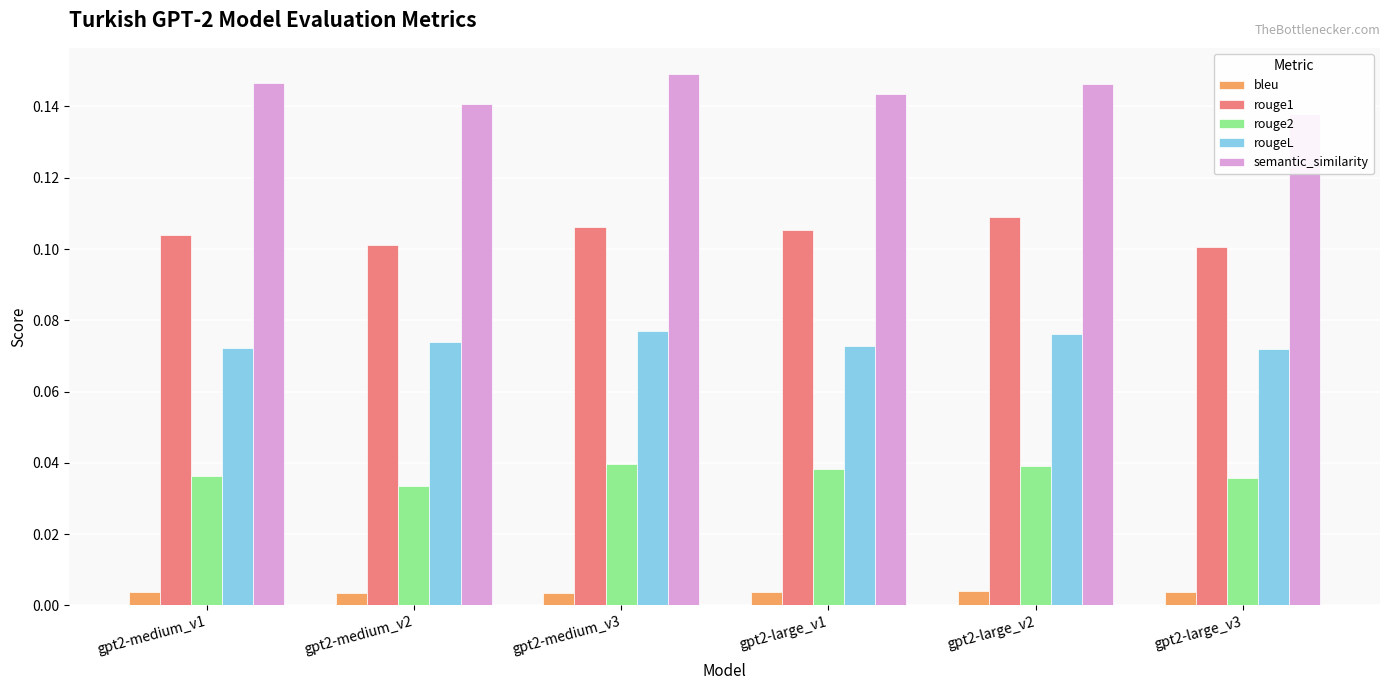

What is the maximum value for rougeL?

0.1